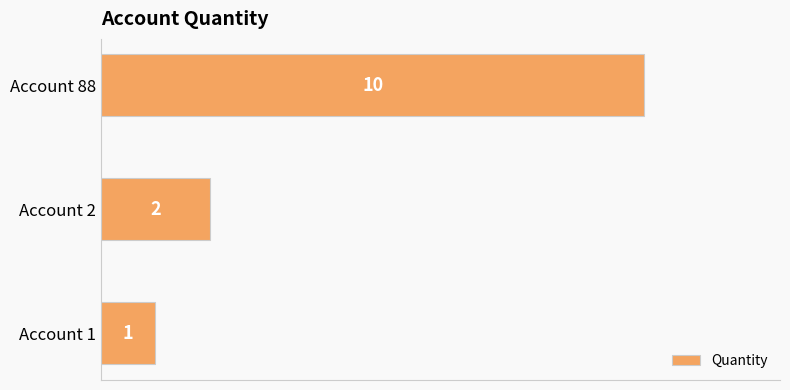

Rank the categories by value from lowest to highest.

Account 1, Account 2, Account 88